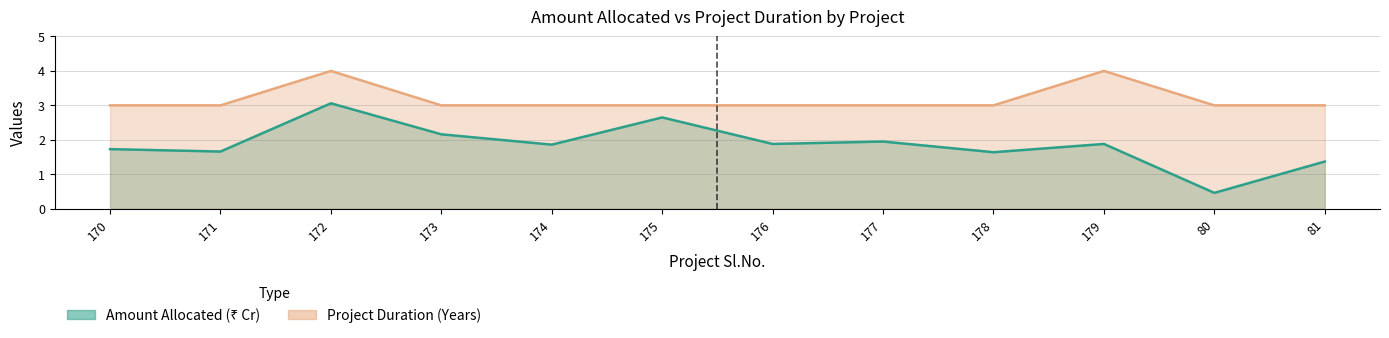

What is the minimum value for Project Duration (Years)?

3.0